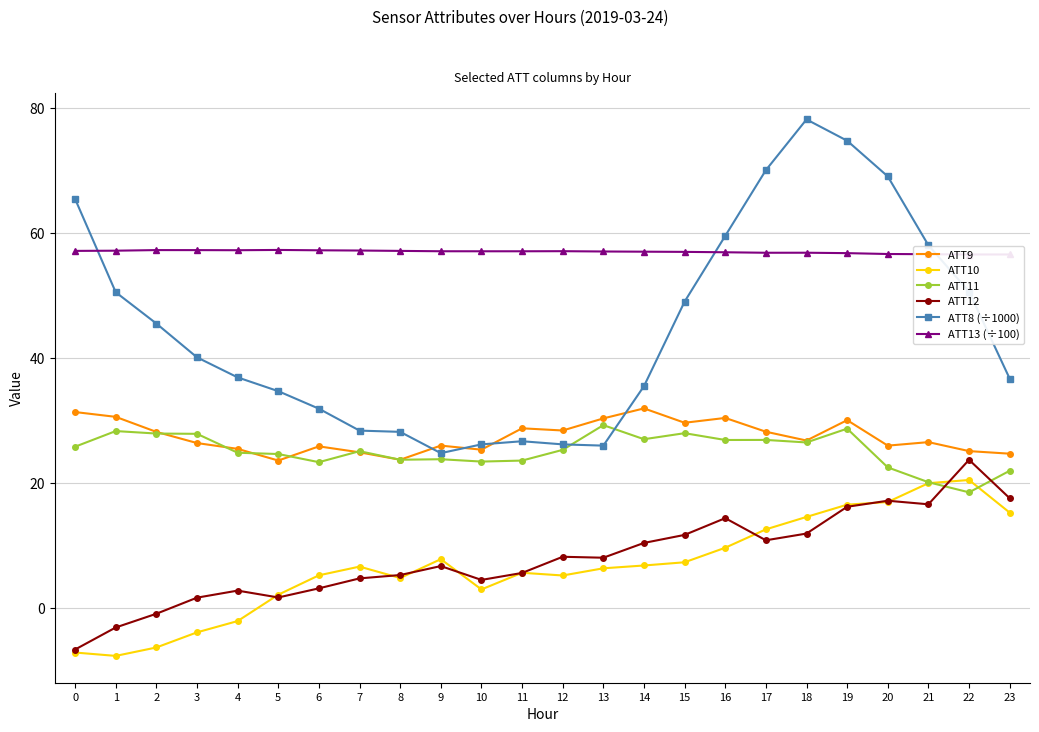

What is the total value across all series at 19?

223.0